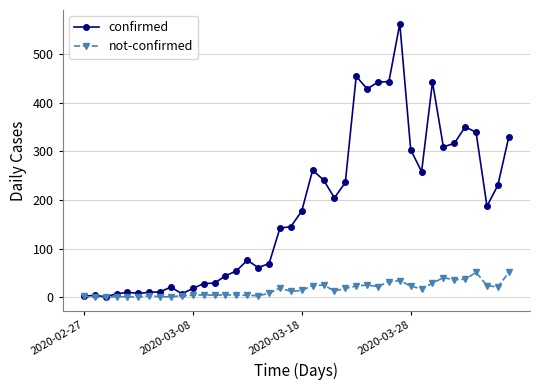

What is the difference between the maximum and minimum values in the confirmed series?

561